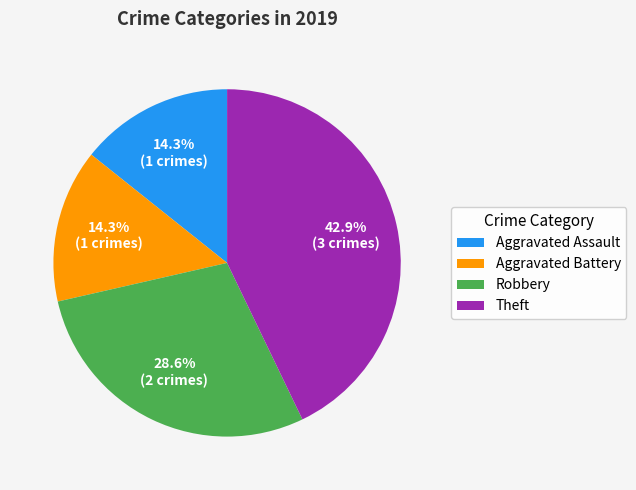

Do Theft and Aggravated Assault together represent more than half of the pie?

Yes